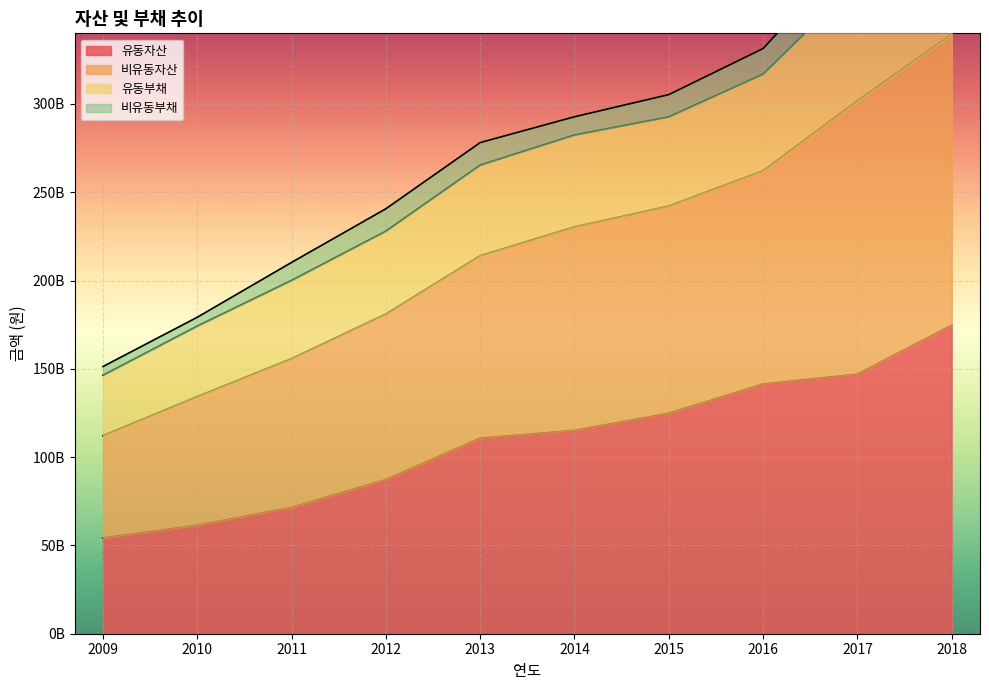

True or false: 비유동자산 and 유동부채 intersect in this chart.

False